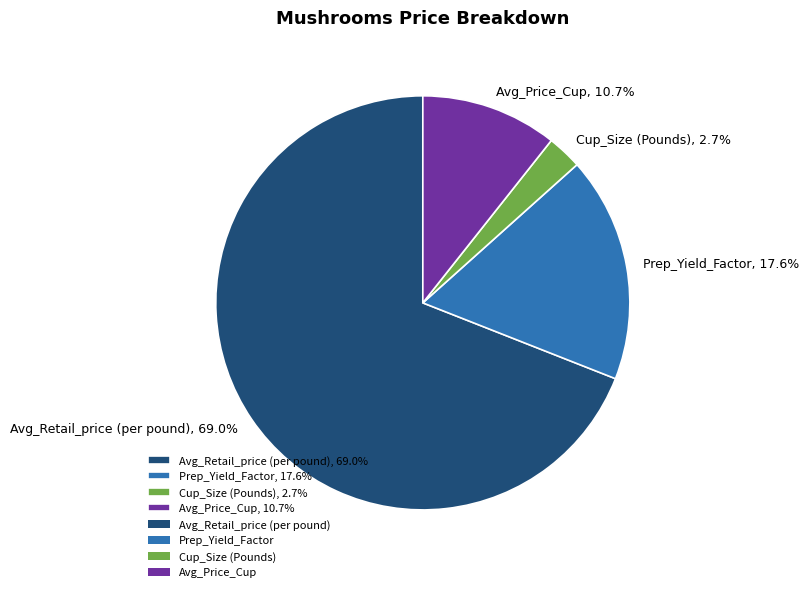

What percentage is the Avg_Retail_price (per pound) slice, to the nearest percent?

69%